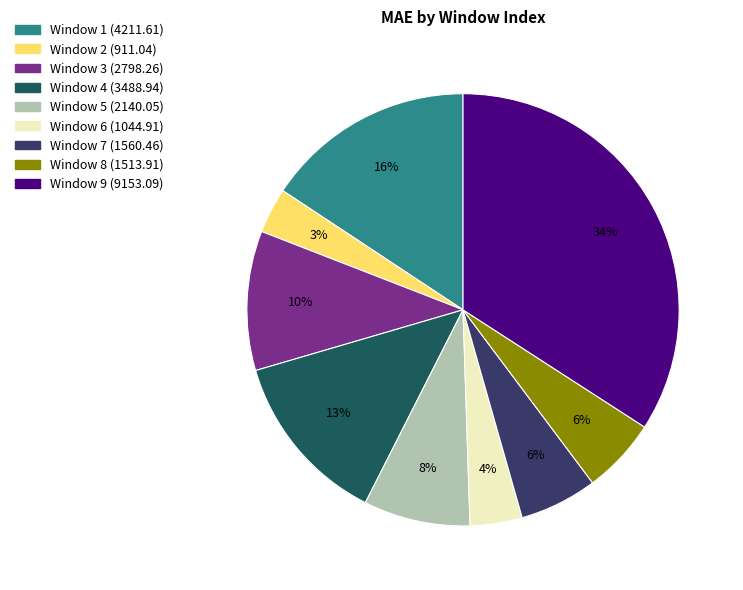

Does any single category account for the majority?

No